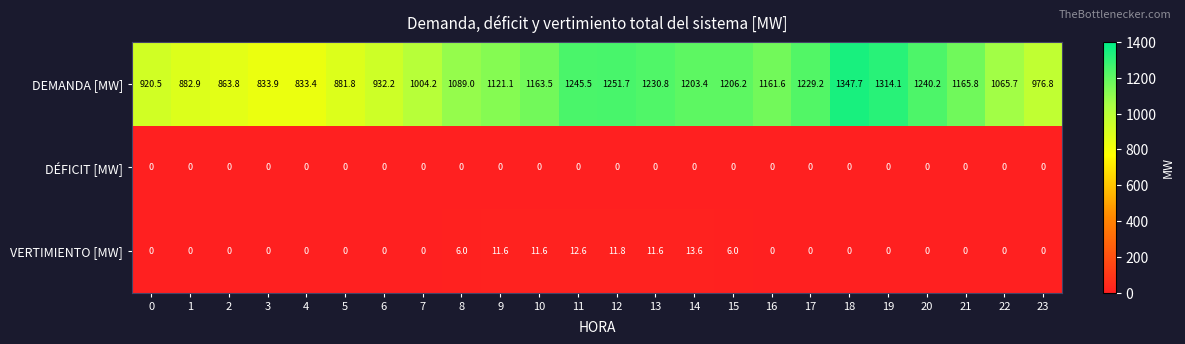

Which series has the largest total across all categories?

DEMANDA [MW]